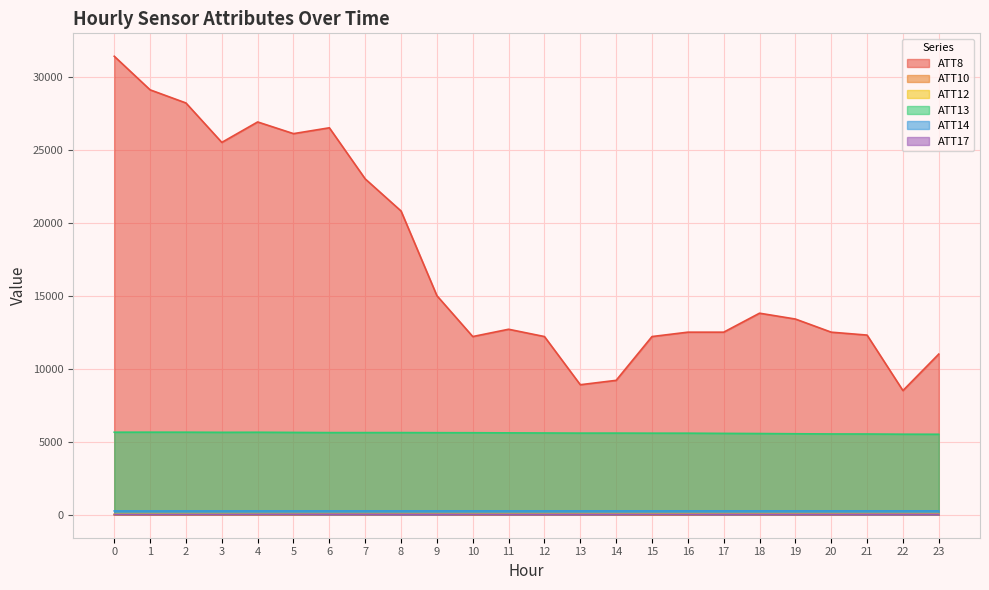

What are all the series names shown in the legend?

ATT8, ATT10, ATT12, ATT13, ATT14, ATT17